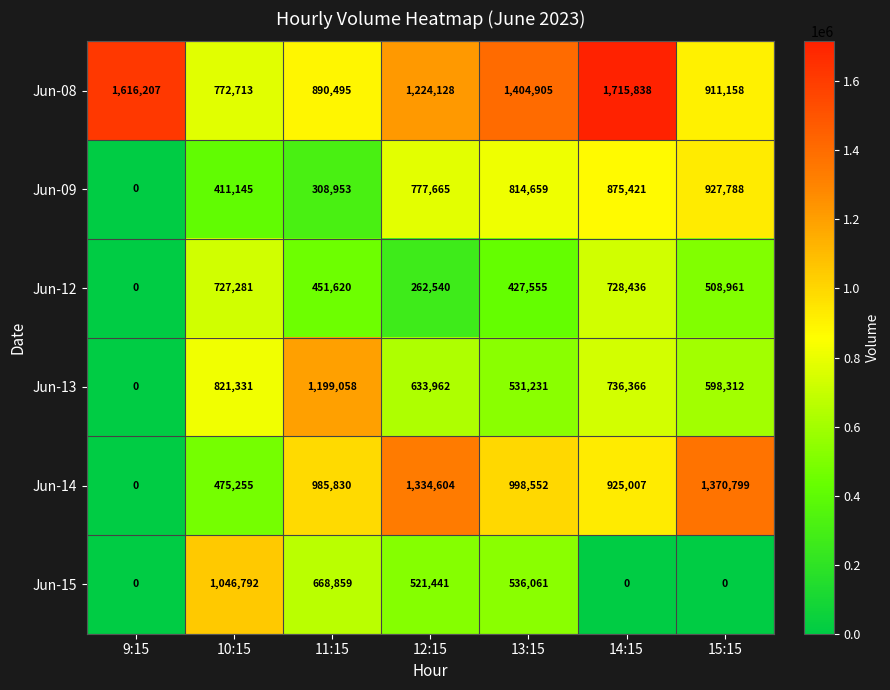

Which series changed the most between 14:15 and 15:15?

Jun-08